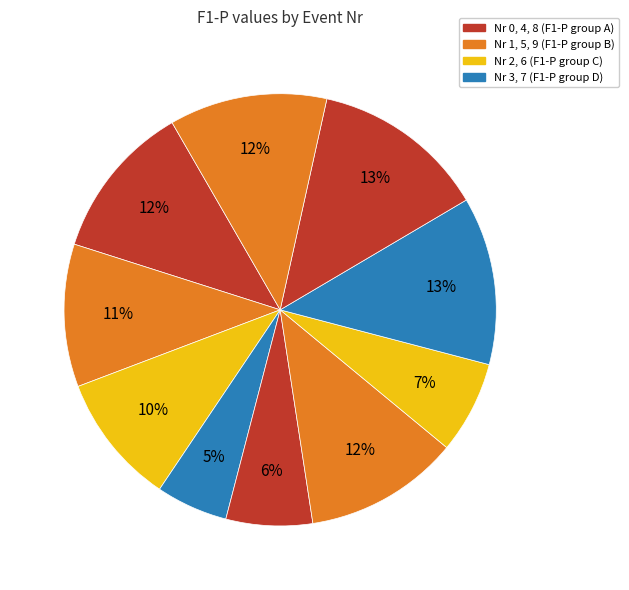

How many segments does this pie chart have?

10